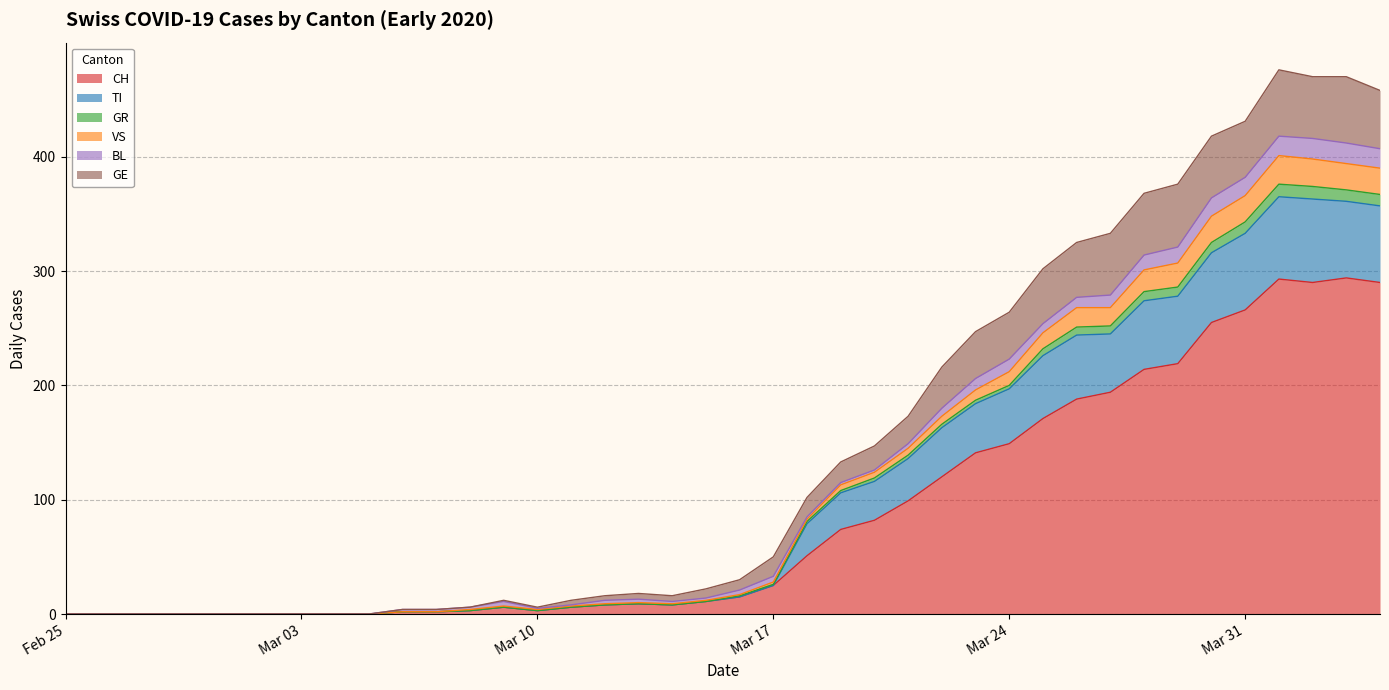

What are all the series names shown in the legend?

CH, TI, GR, VS, BL, GE